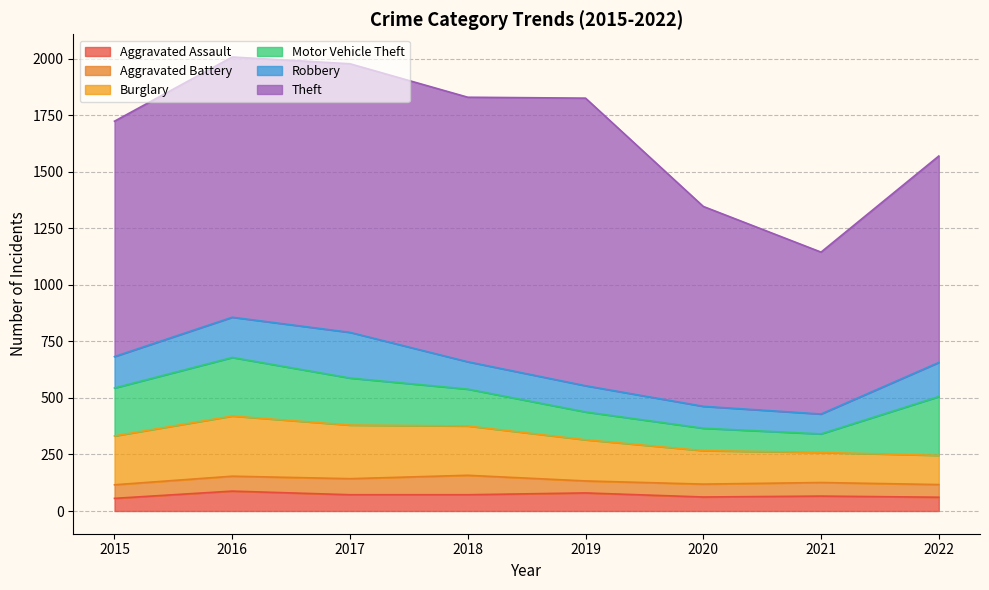

Rank the categories by Burglary value from highest to lowest.

2016, 2017, 2018, 2015, 2019, 2020, 2021, 2022